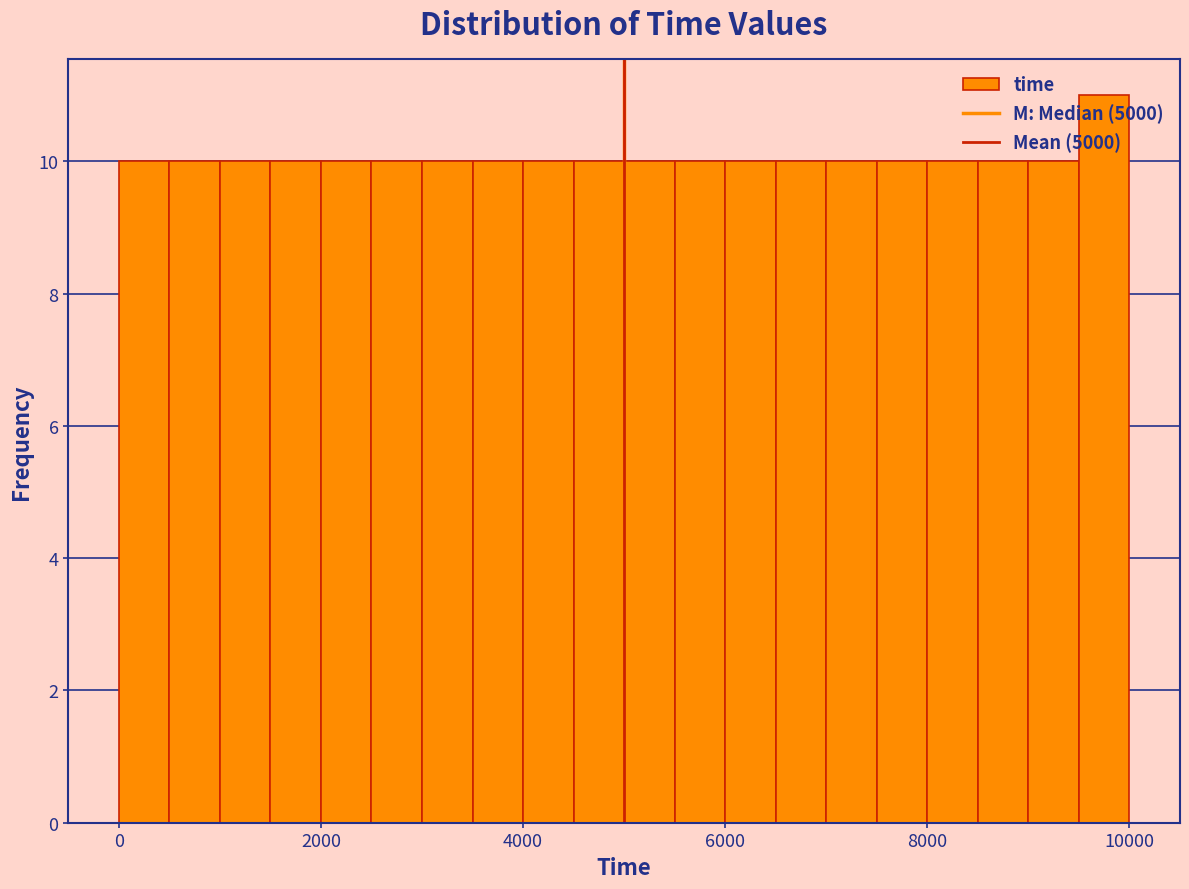

Read against the x-axis, roughly where is the centre of the tallest bar?

9800